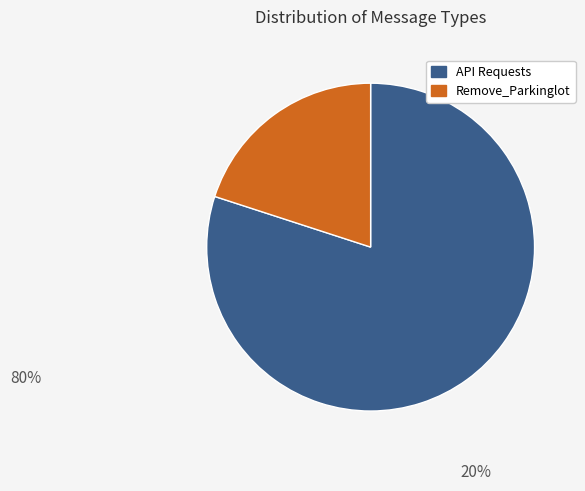

Does any single category account for the majority?

Yes